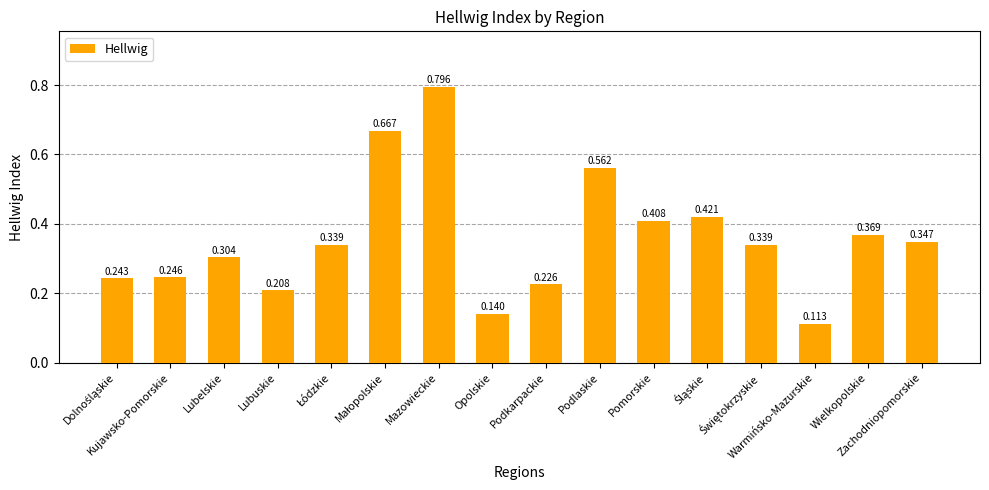

What position from the left is Podkarpackie?

9